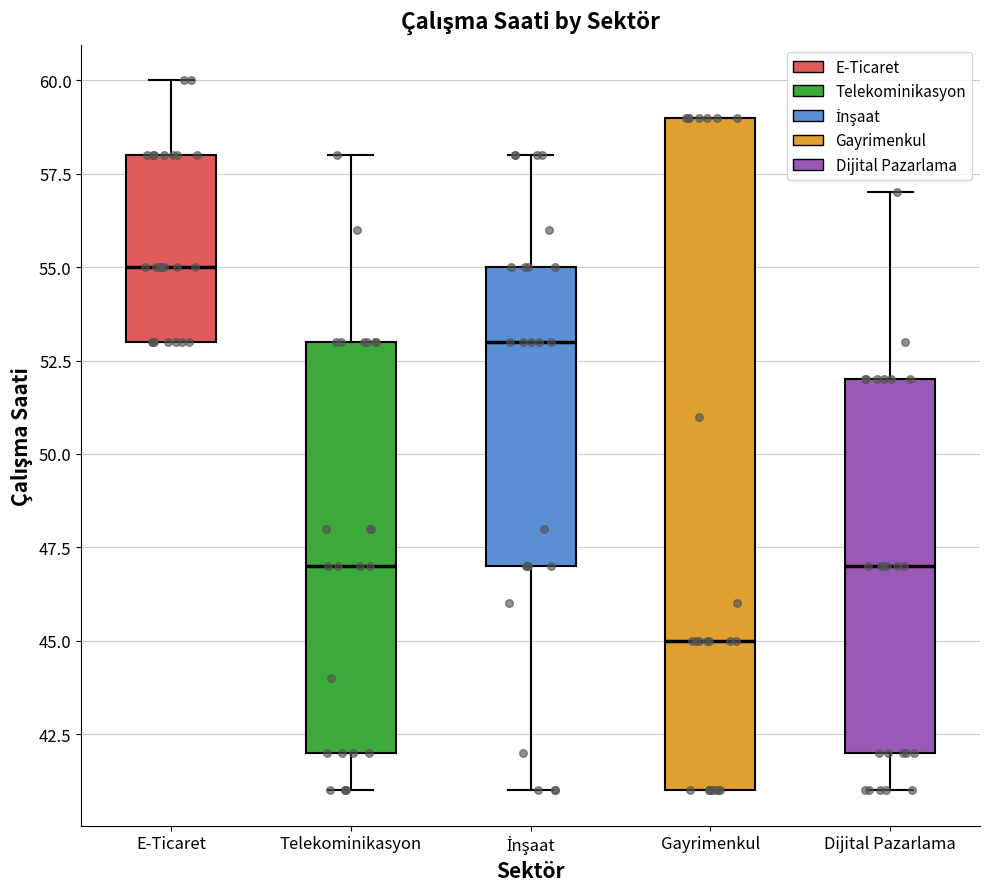

Reading left to right, transcribe this box plot: for each box, give where its median line is, the range the box spans, and where its two whiskers end, as read against the y-axis. The values are not printed on the chart, so give them approximately, as read against the axis.

E-Ticaret: median 55, box 53 to 58, whiskers 53 to 60
Telekominikasyon: median 47, box 42 to 53, whiskers 41 to 58
İnşaat: median 53, box 47 to 55, whiskers 41 to 58
Gayrimenkul: median 45, box 41 to 59, whiskers 41 to 59
Dijital Pazarlama: median 47, box 42 to 52, whiskers 41 to 57